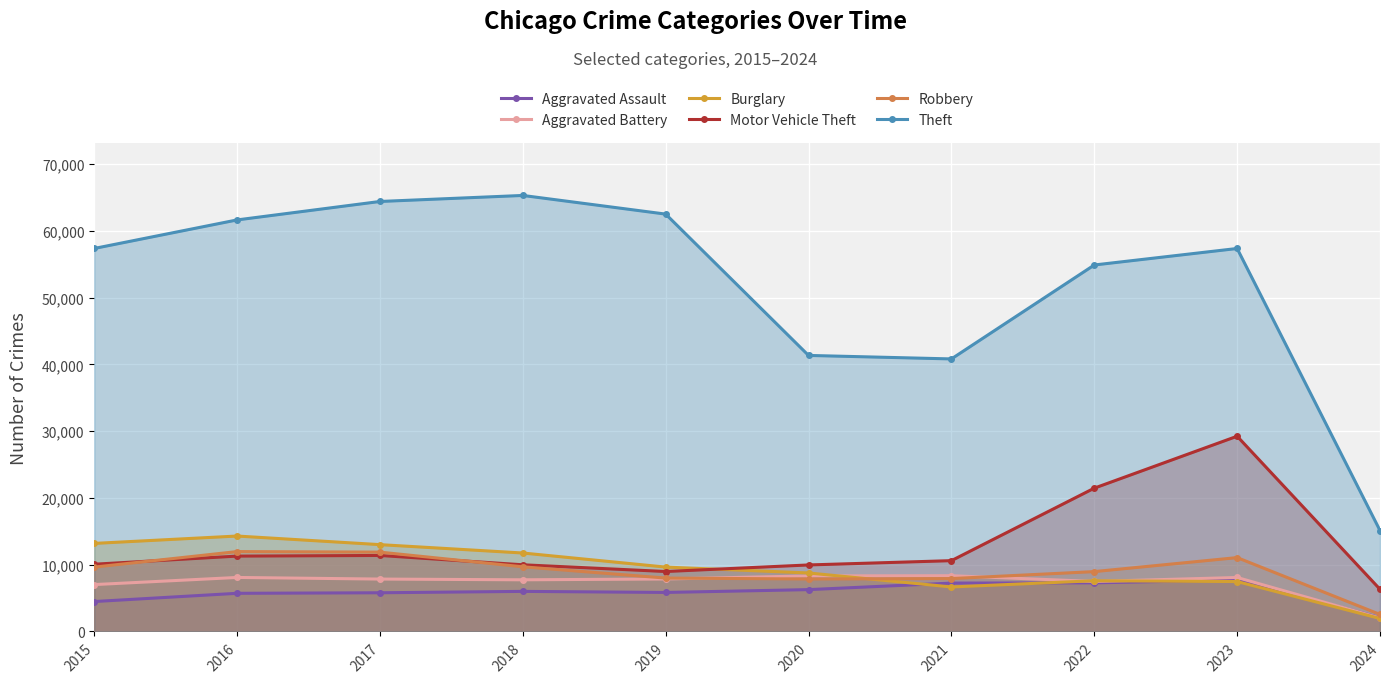

Which label corresponds to the smallest value in the chart?

2024